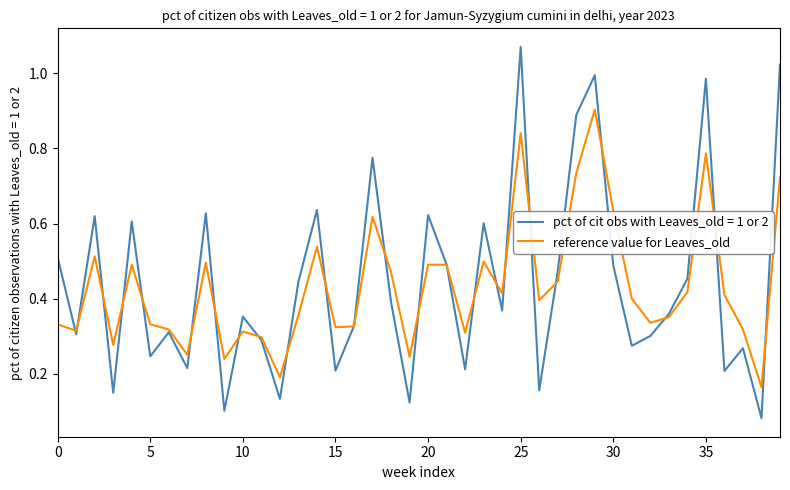

Rank the series by their maximum value, from highest to lowest.

pct of cit obs with Leaves_old = 1 or 2, reference value for Leaves_old